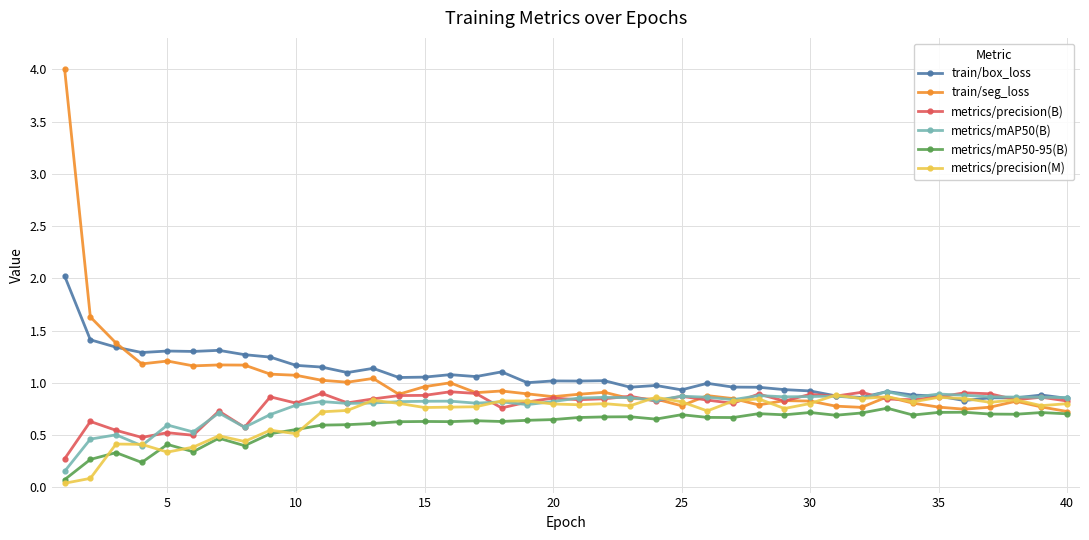

Which series has the largest range (max minus min)?

train/seg_loss